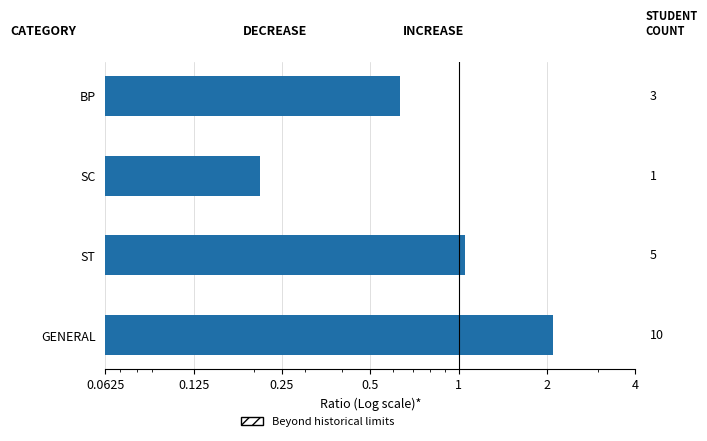

How many data points does each series have?

4